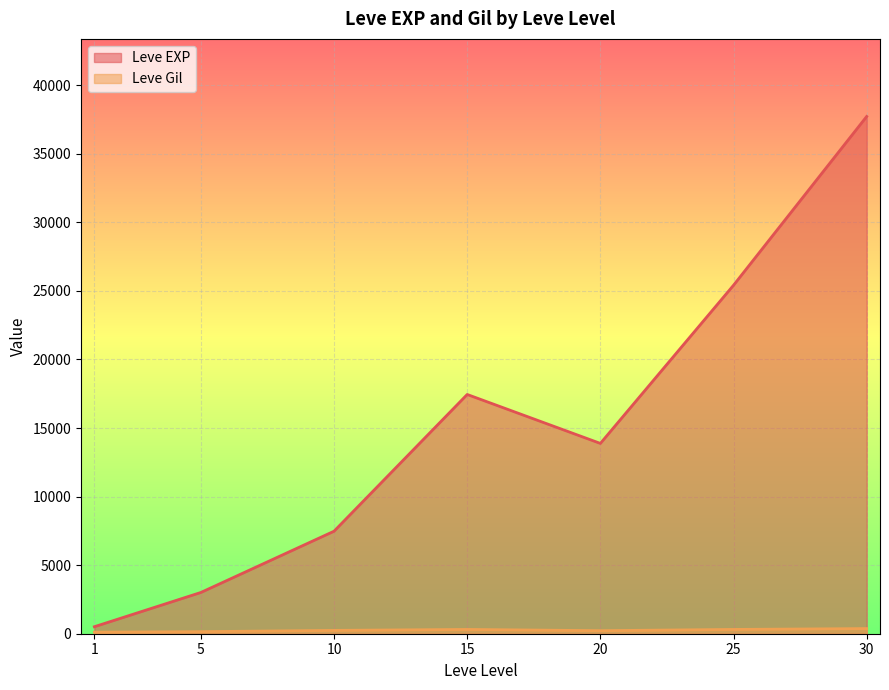

How many lines are shown in the chart?

2